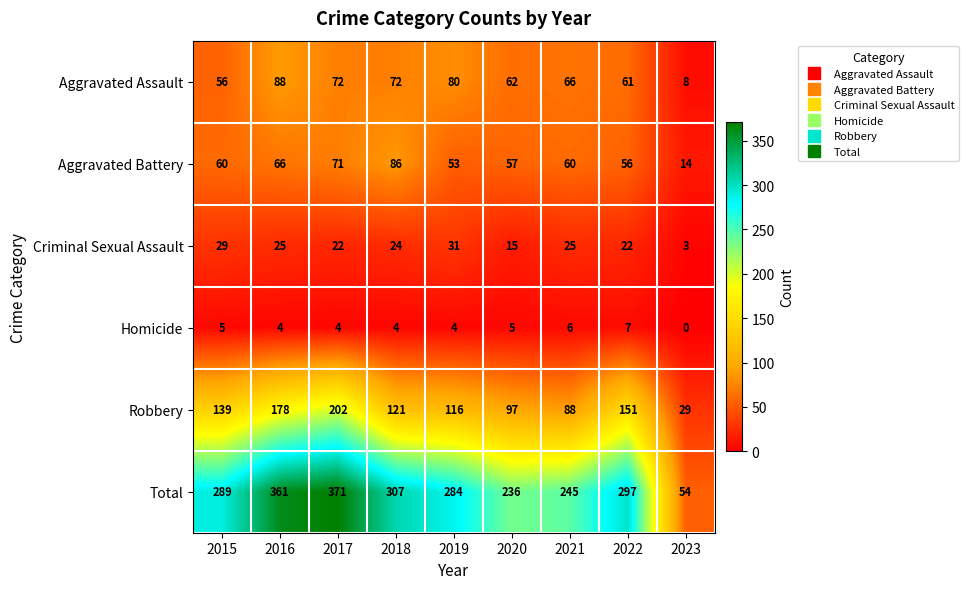

Count the number of data series in this chart.

6